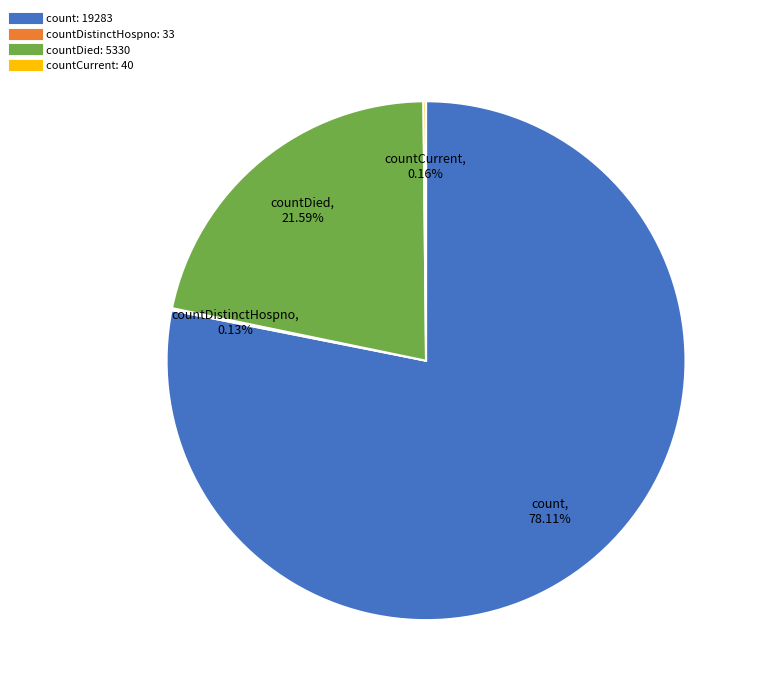

Is there a majority slice in this chart?

Yes